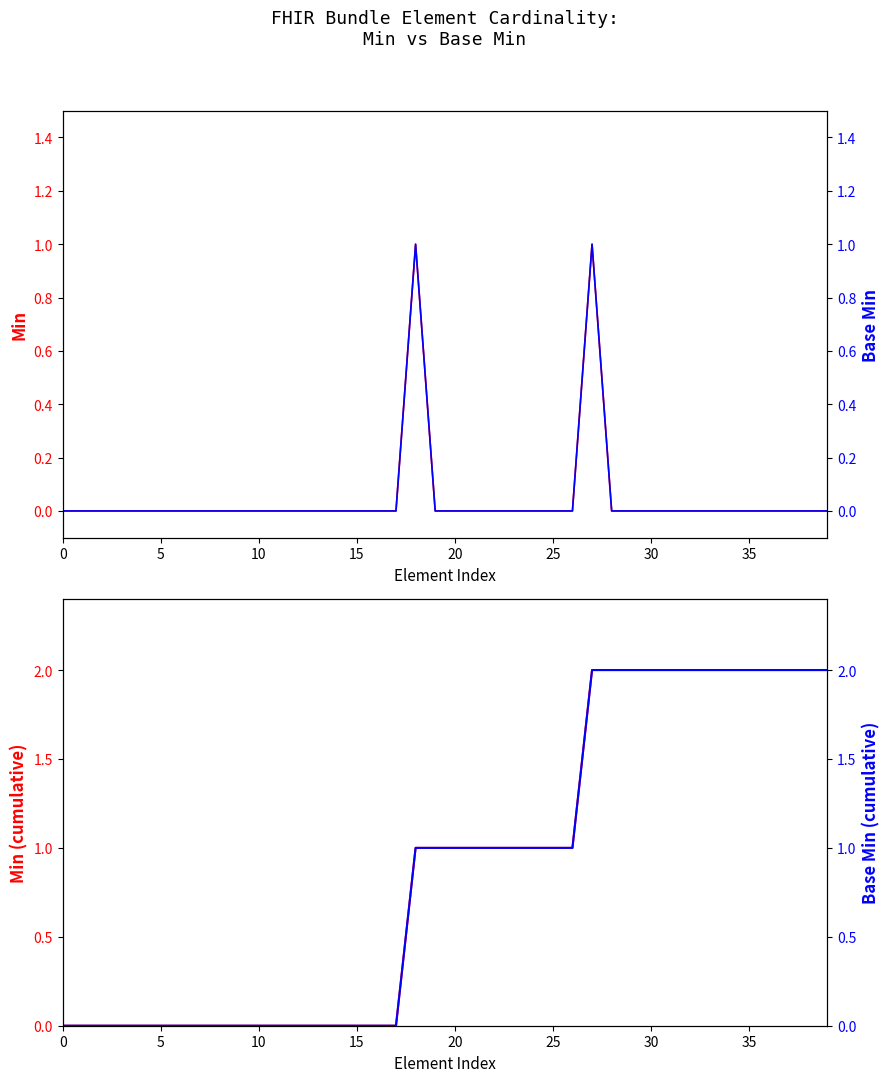

Is it true that Base Min equals 0 at 30?

False